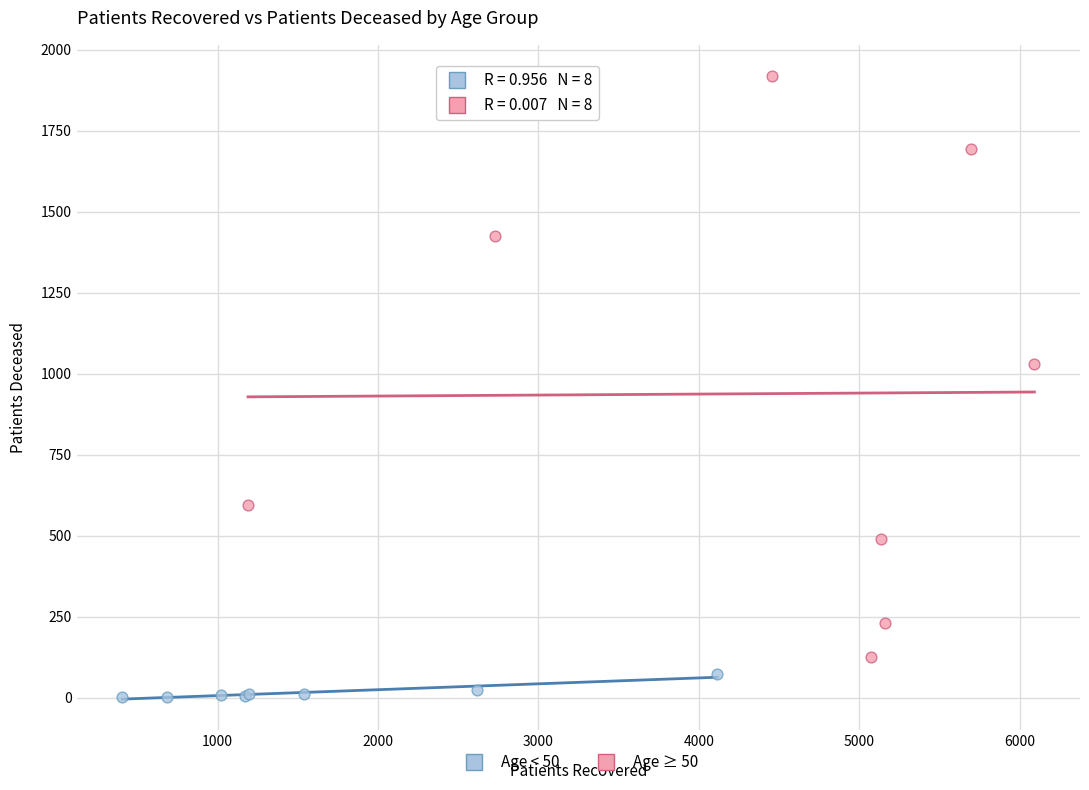

Which series has the largest Y range (max minus min)?

Age ≥ 50